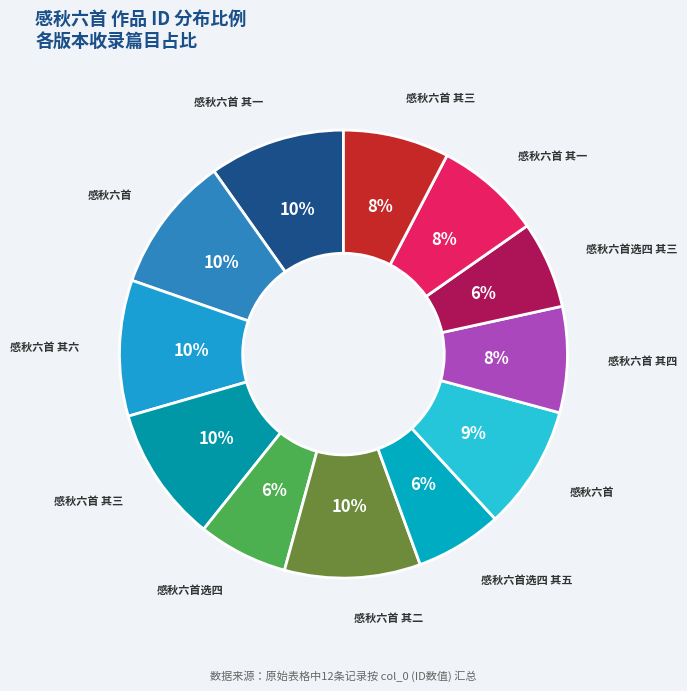

How many segments does this pie chart have?

12